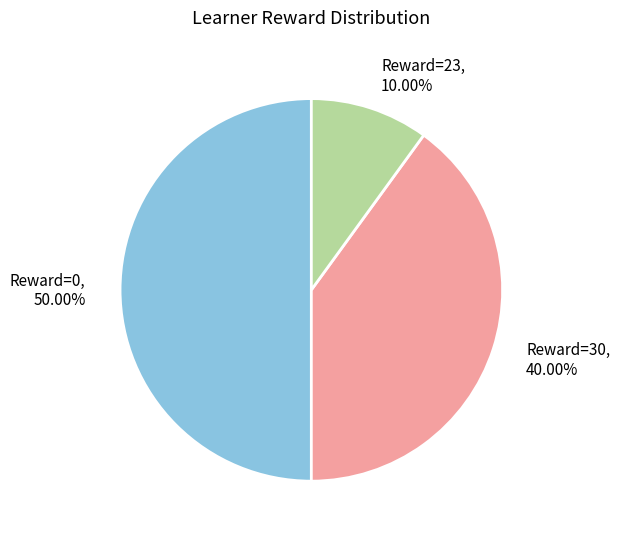

Rank the categories by value from lowest to highest.

Reward=23, 10.00%, Reward=30, 40.00%, Reward=0, 50.00%